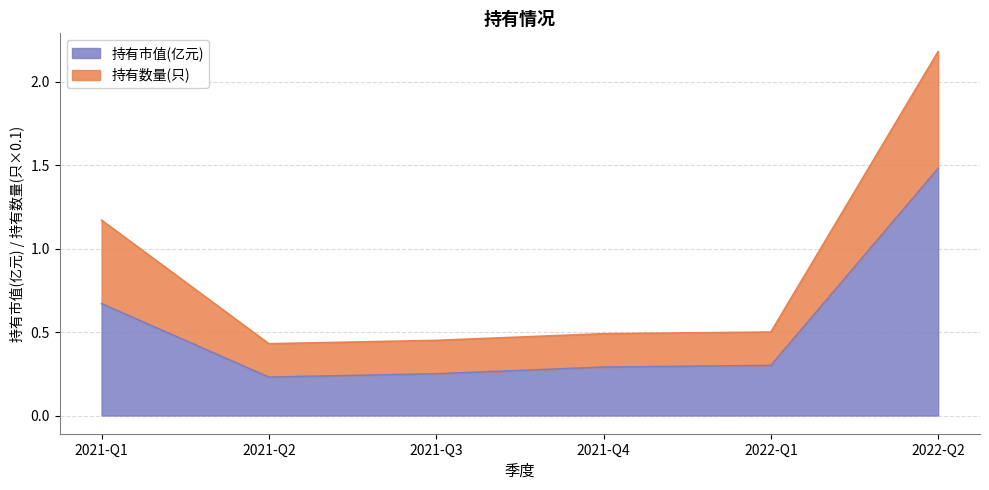

True or false: 持有数量(只) and 持有市值(亿元) intersect in this chart.

False